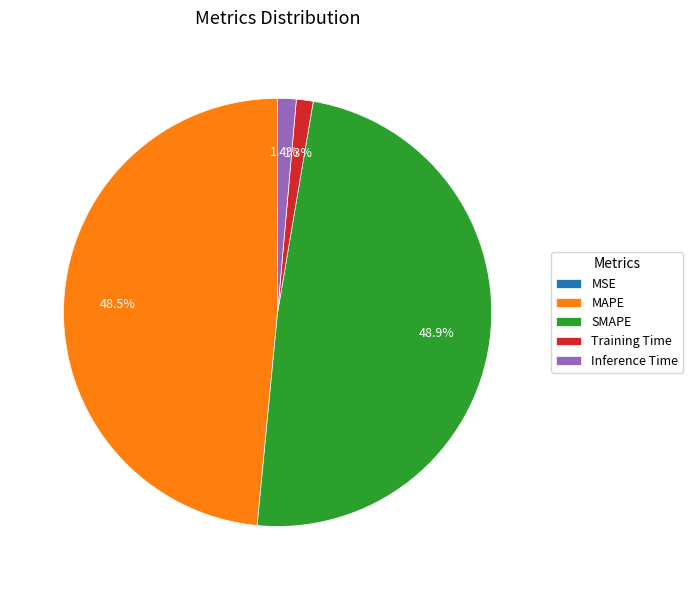

To the nearest percent, what is the difference between the largest and smallest slice percentages?

49%